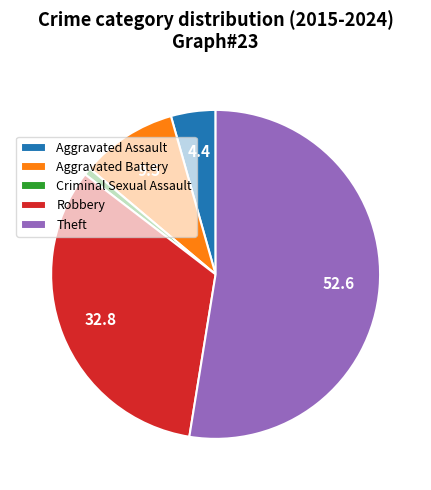

Is it true that Aggravated Assault is 9% of the pie?

False